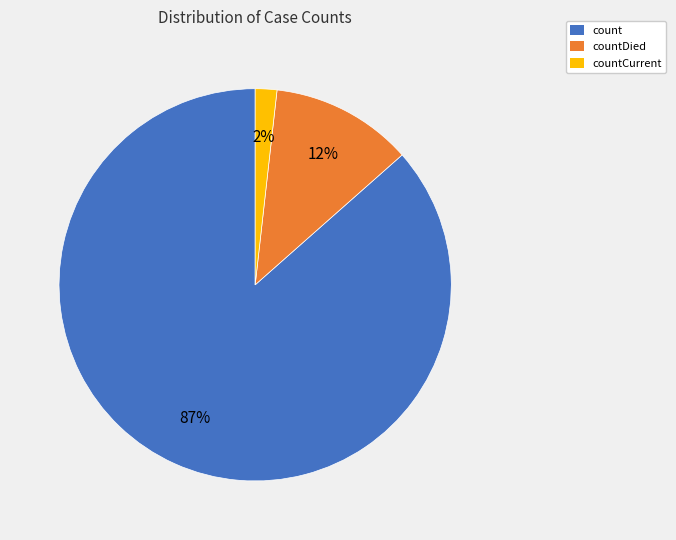

To the nearest percent, what is the average slice percentage?

33%